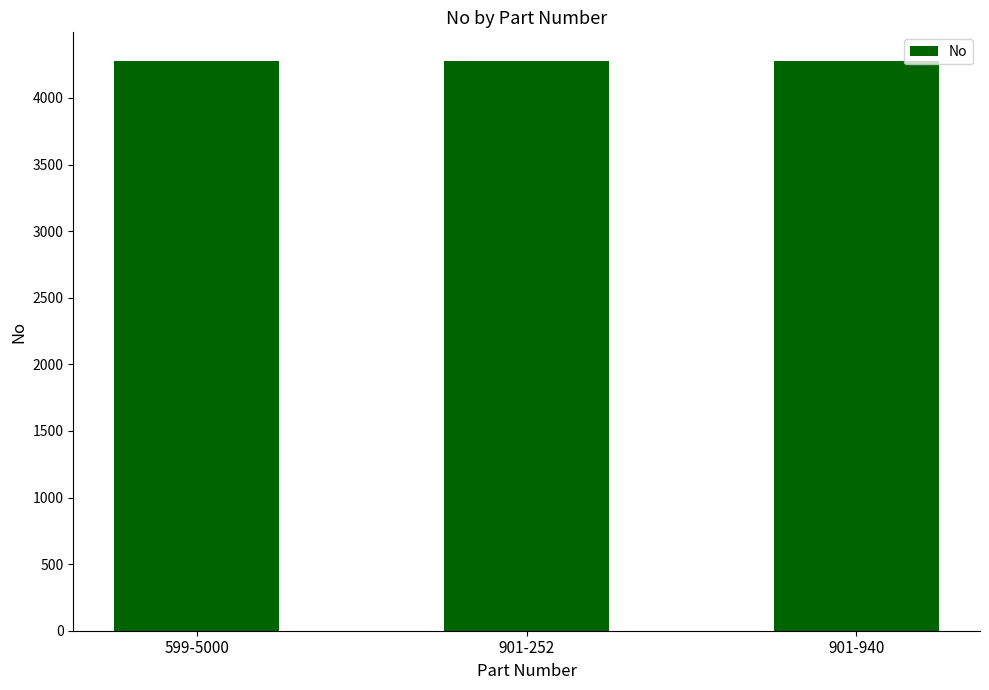

What is the minimum value shown in the chart?

4277